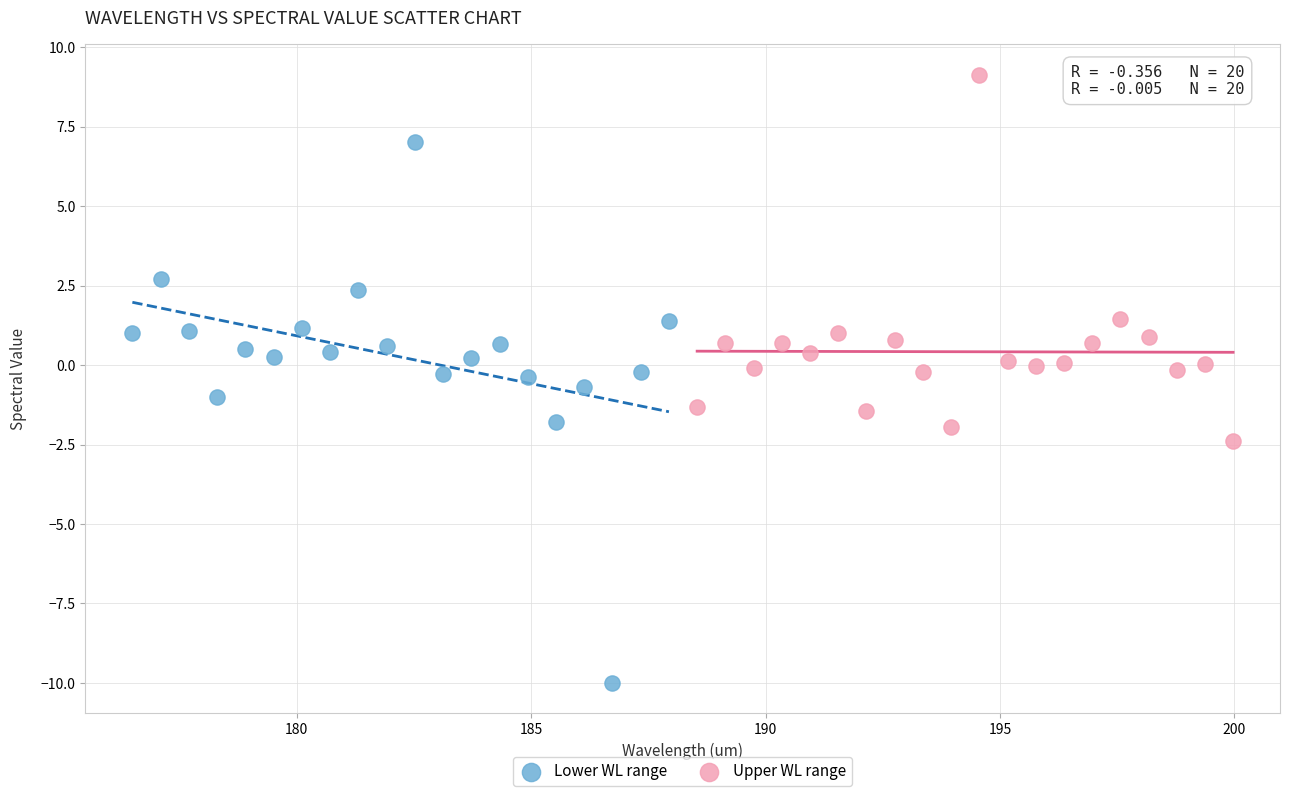

Which series has the largest Y range (max minus min)?

Lower WL range